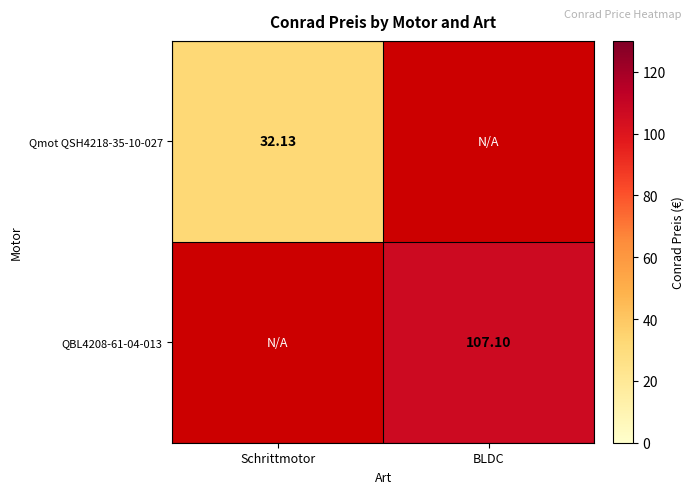

What is the minimum value for Qmot QSH4218-35-10-027?

32.1